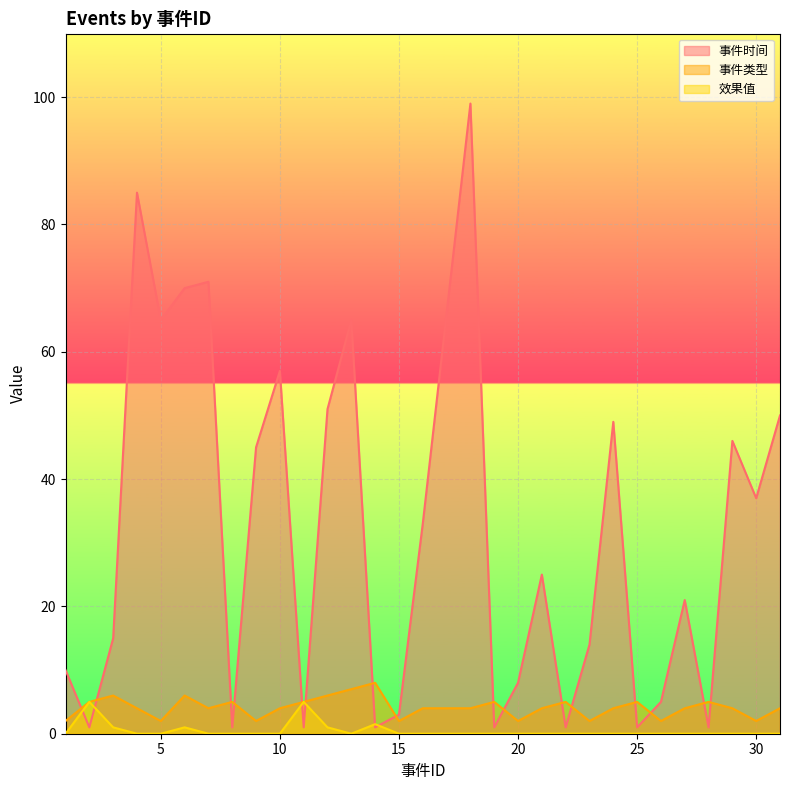

What is the average value of the 事件时间 series?

32.2